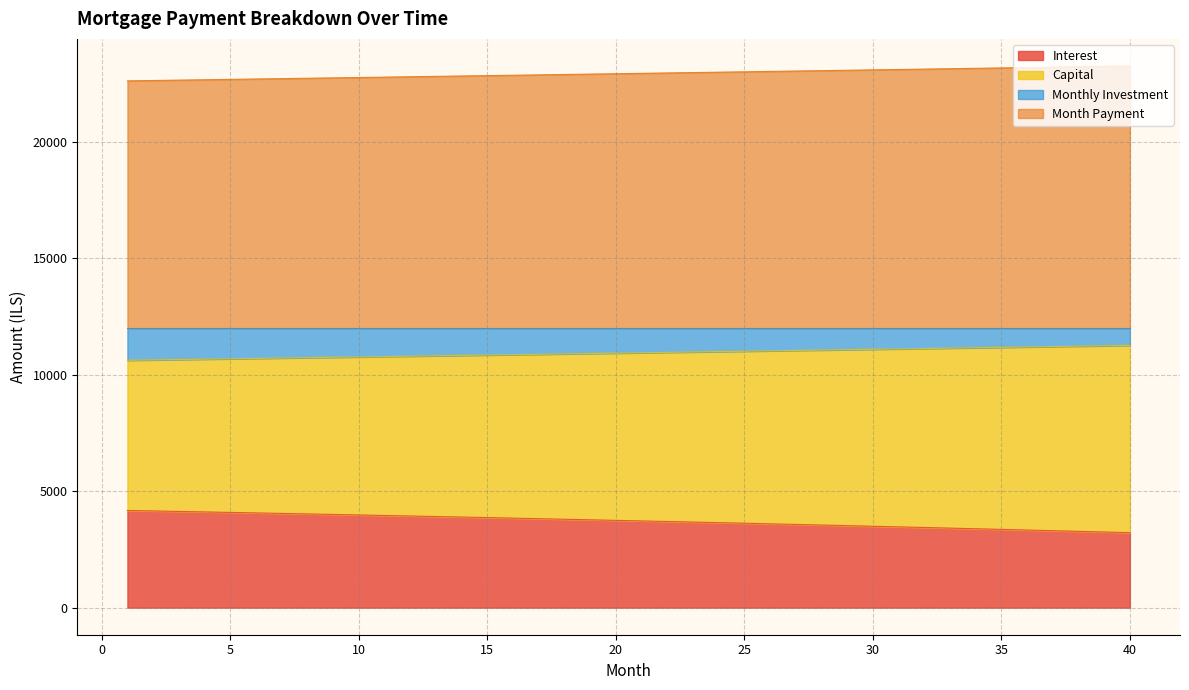

The value of opening_balance at 35 is 1245.3. True or false?

False